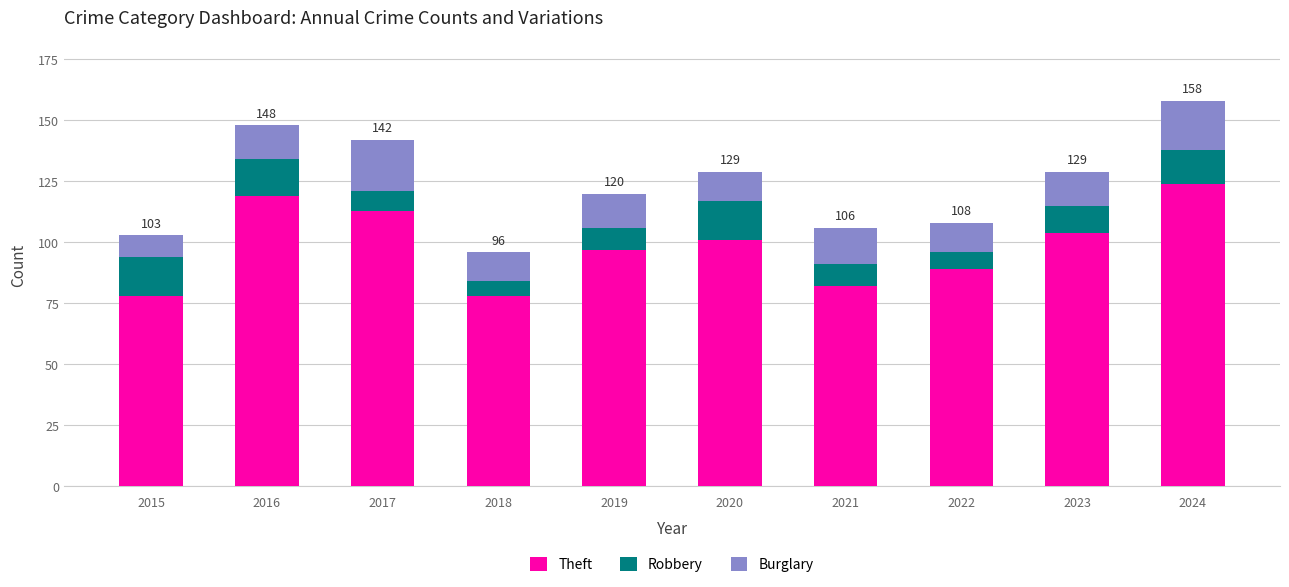

What is the approximate value of Theft at 2024?

124